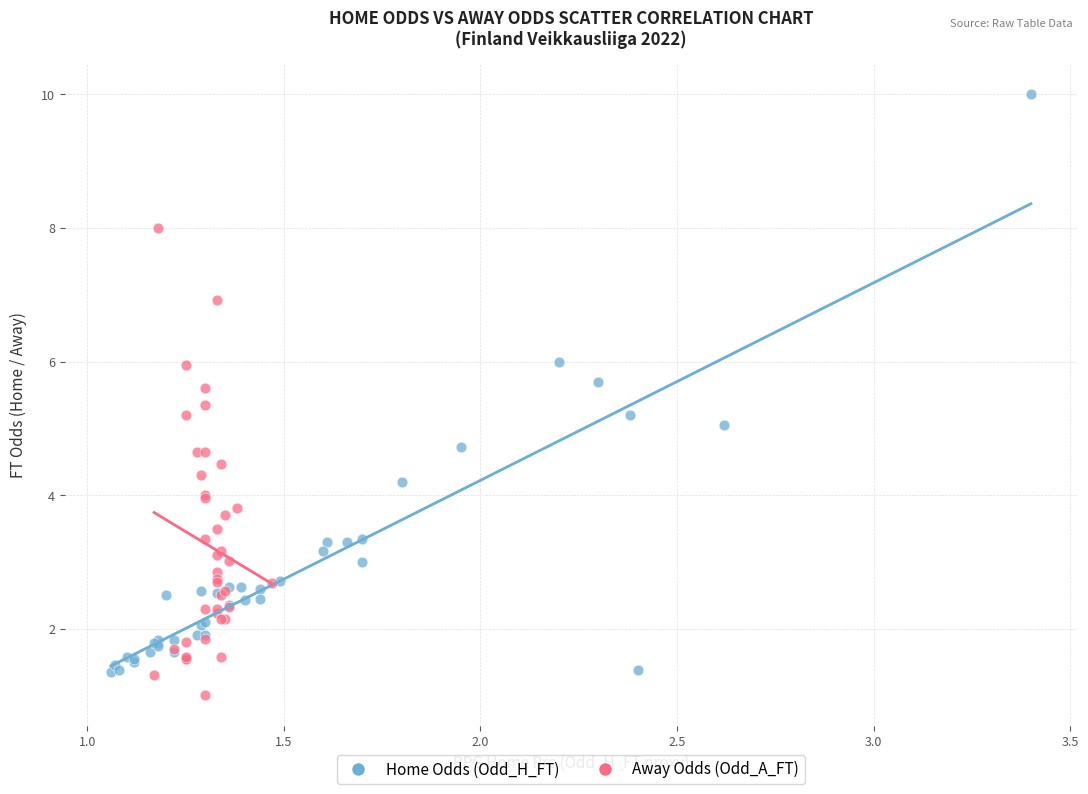

Which series reaches the maximum Y coordinate?

Home Odds (Odd_H_FT)